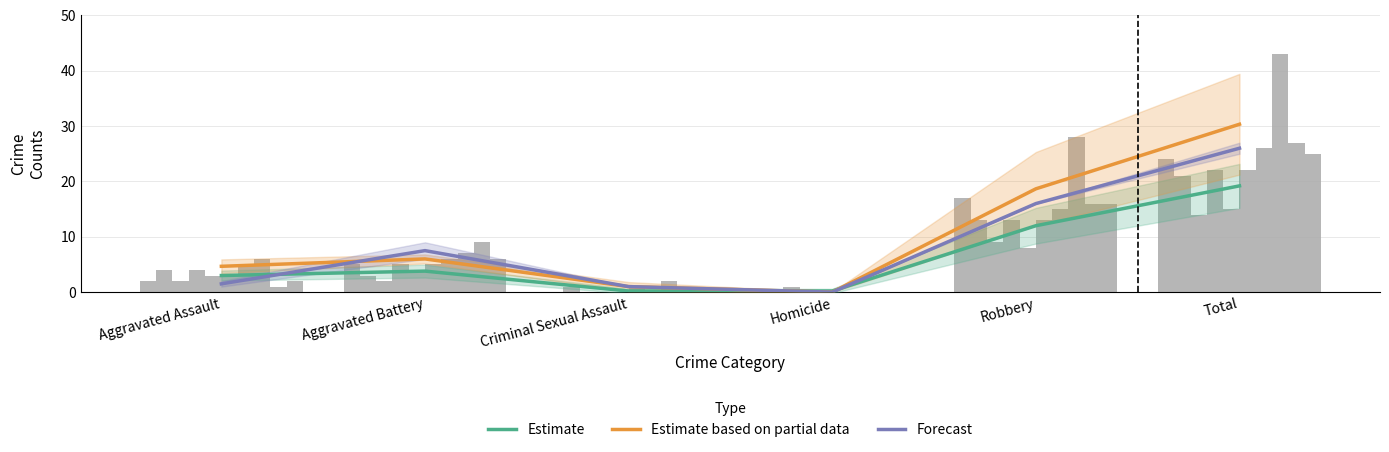

At which category is the sum across all series the highest?

Total